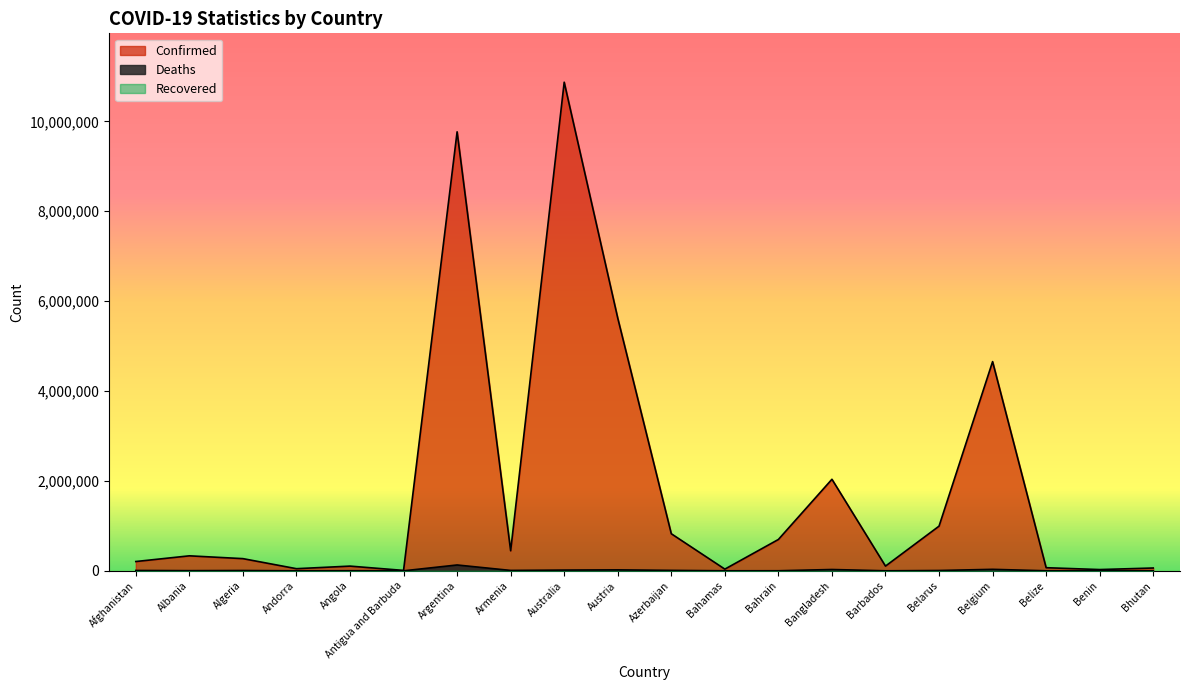

What is the sum of all Confirmed values?

37188600